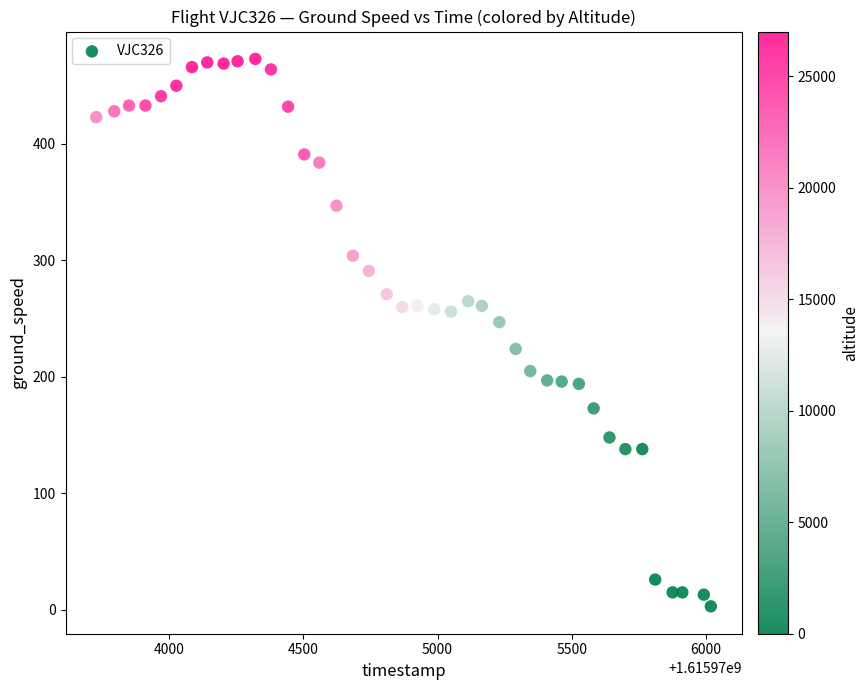

What is the range of Y values (max minus min)?

470